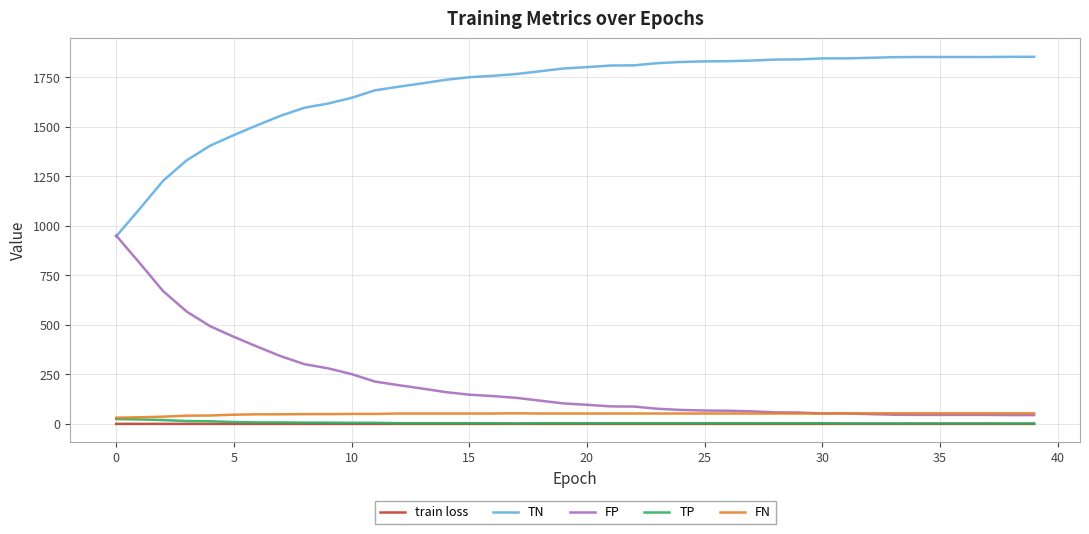

Which series has the largest total across all categories?

TN